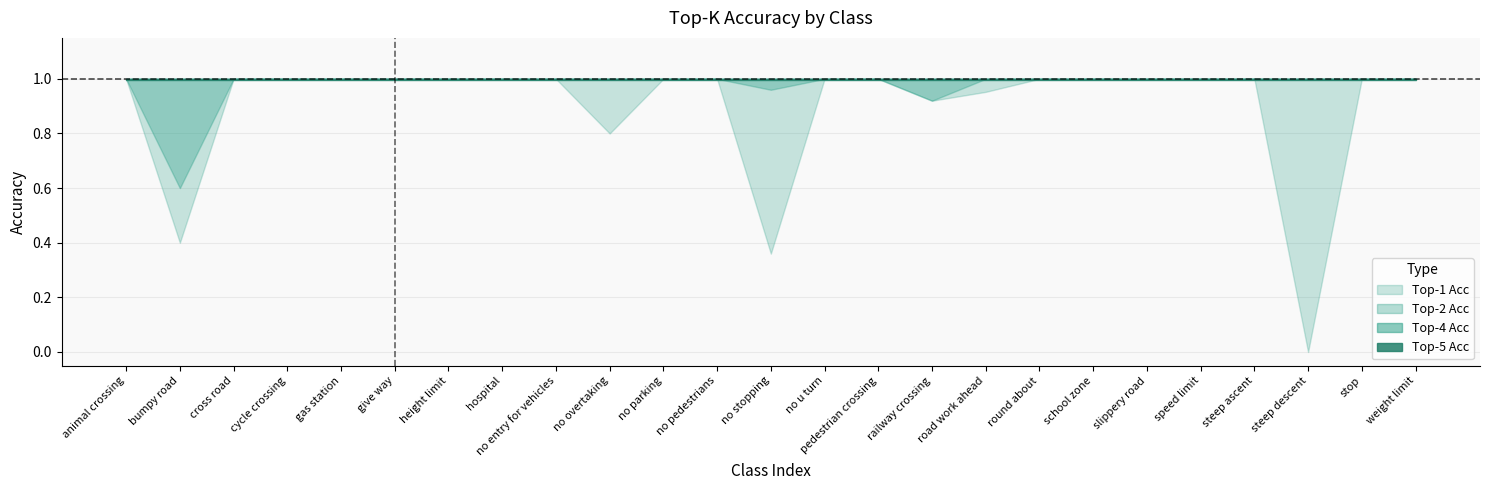

What is the highest value of the Top-5 Acc series?

1.0